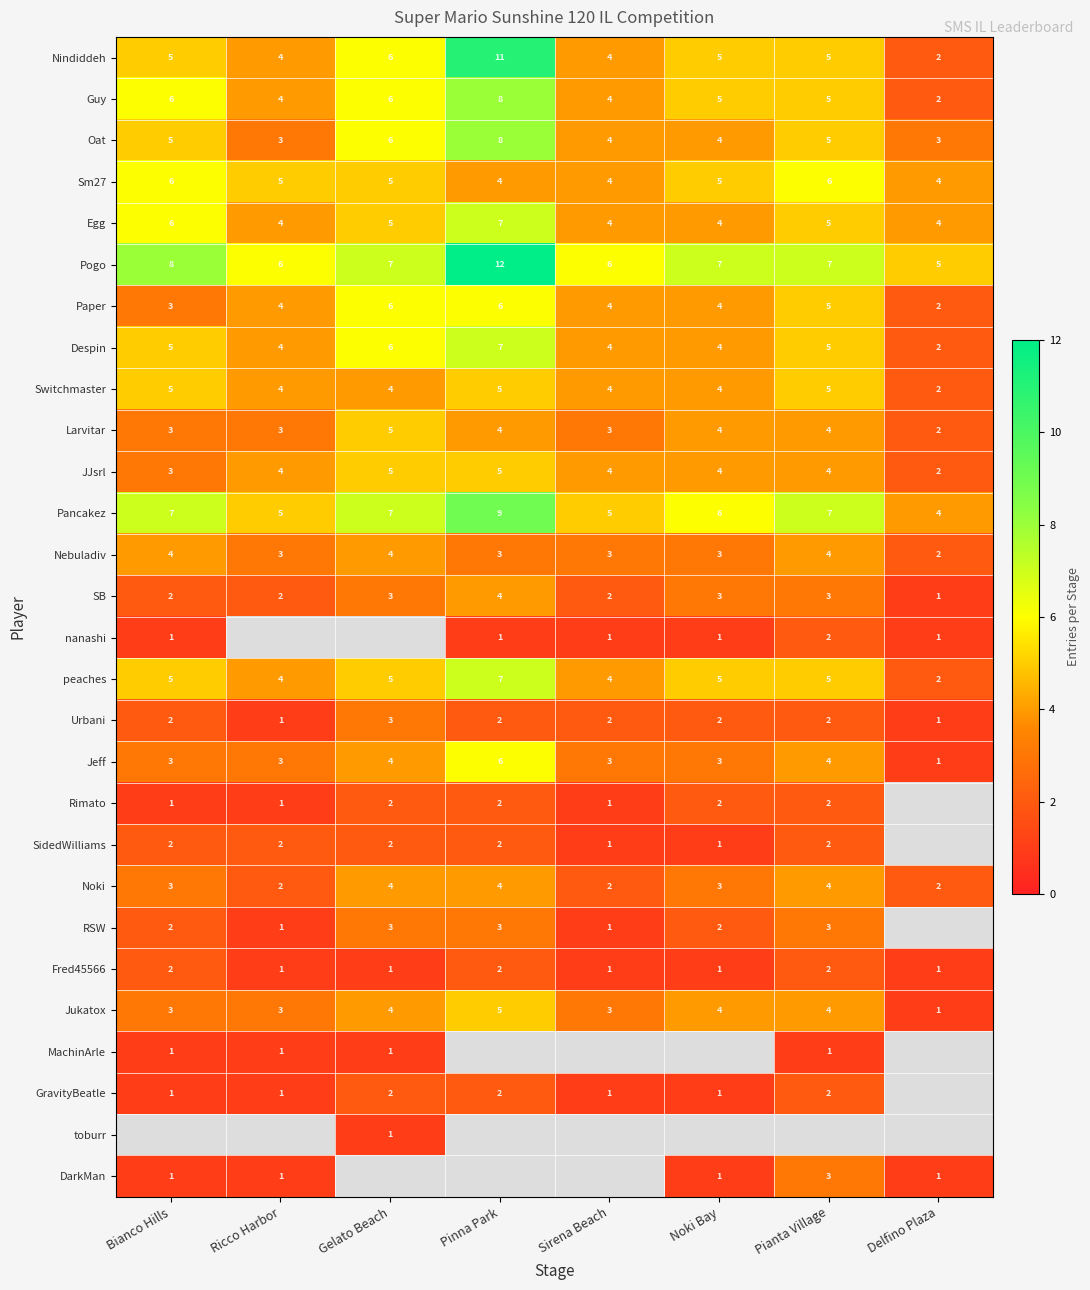

Read the Sm27 value at Ricco Harbor.

5